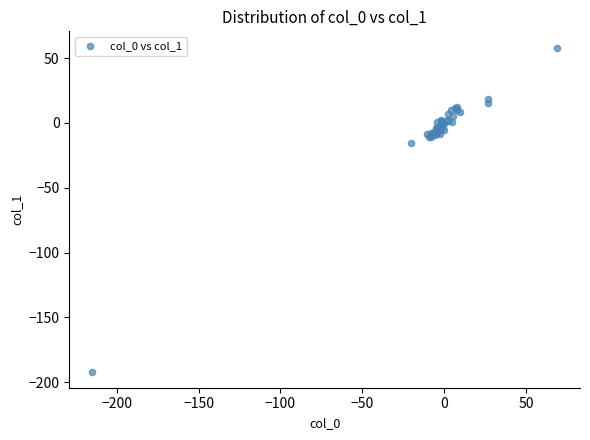

What Y value in the scatter plot is closest to -66?

-15.7